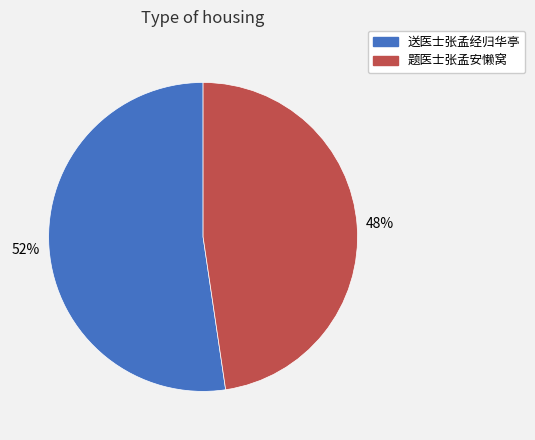

Which category has the smallest portion of the pie?

题医士张孟安懒窝